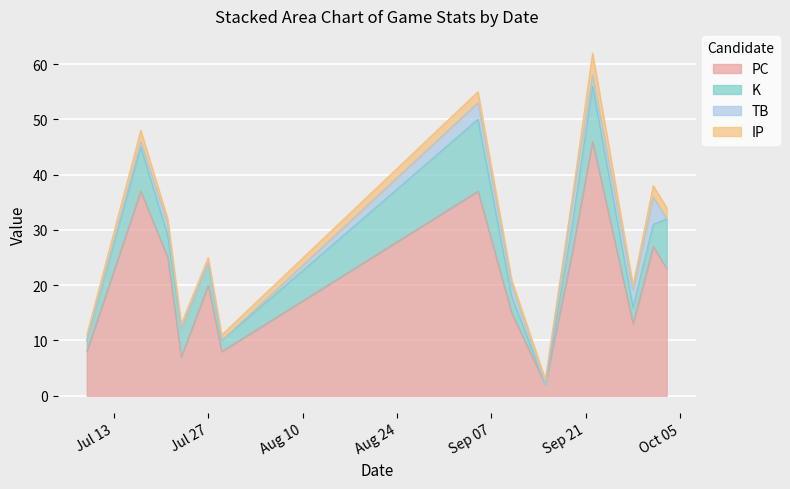

At how many categories does at least one series exceed 28?

3